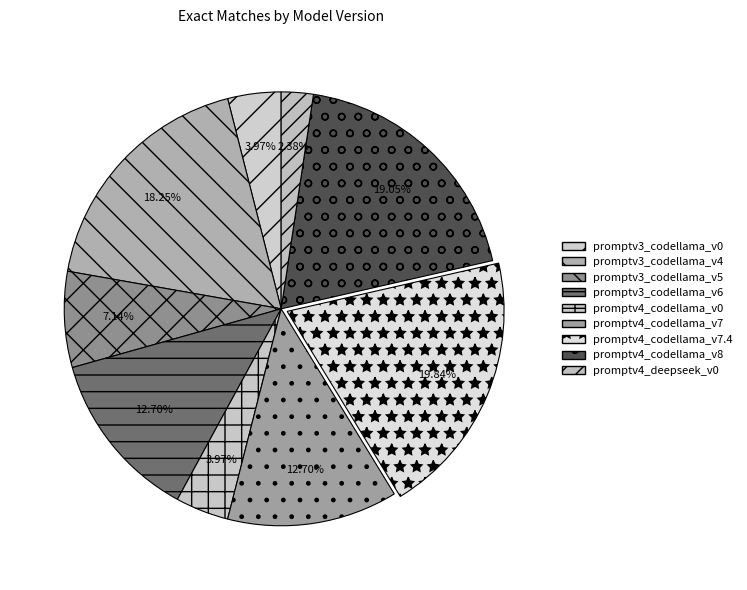

What is the change in value from promptv3_codellama_v6 to promptv4_deepseek_v0?

-13